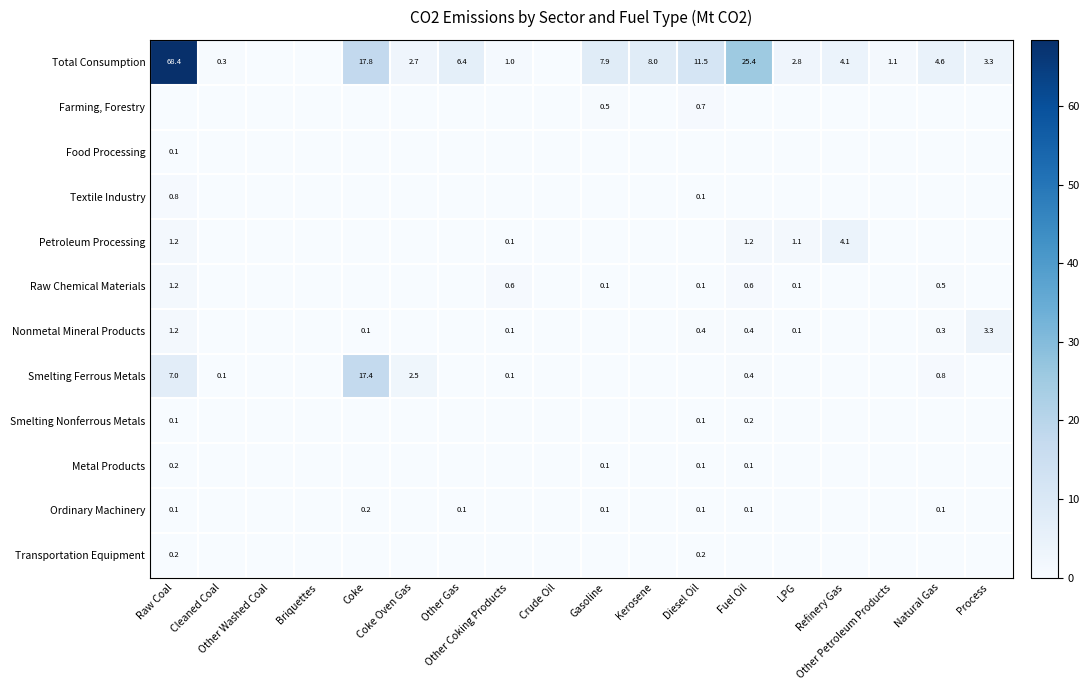

What is the difference between the maximum and minimum values in the Textile Industry series?

0.8